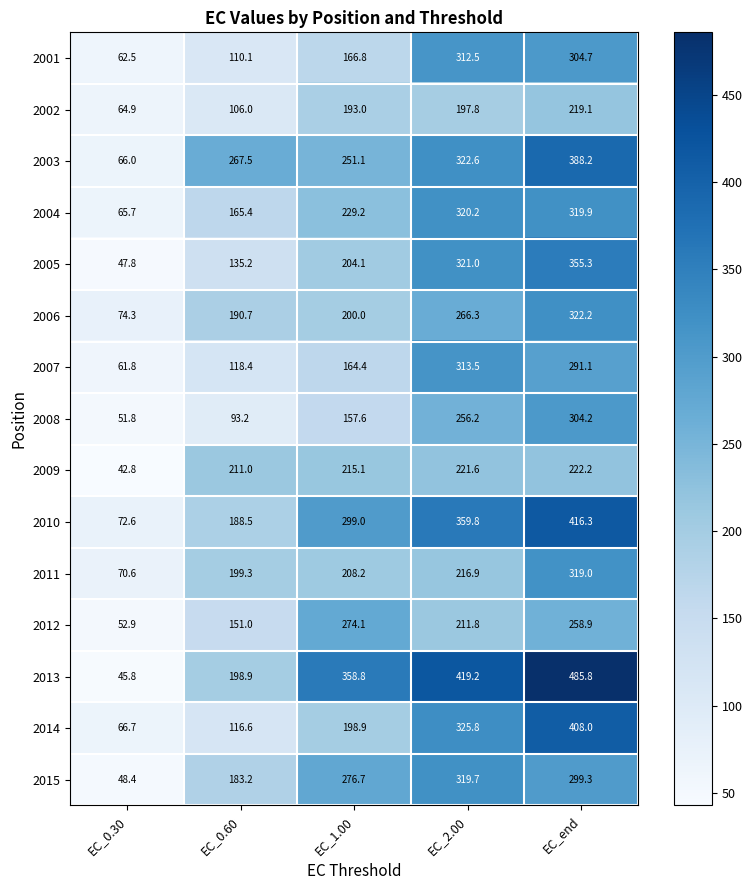

At which label does 2013 first exceed 358?

EC_1.00